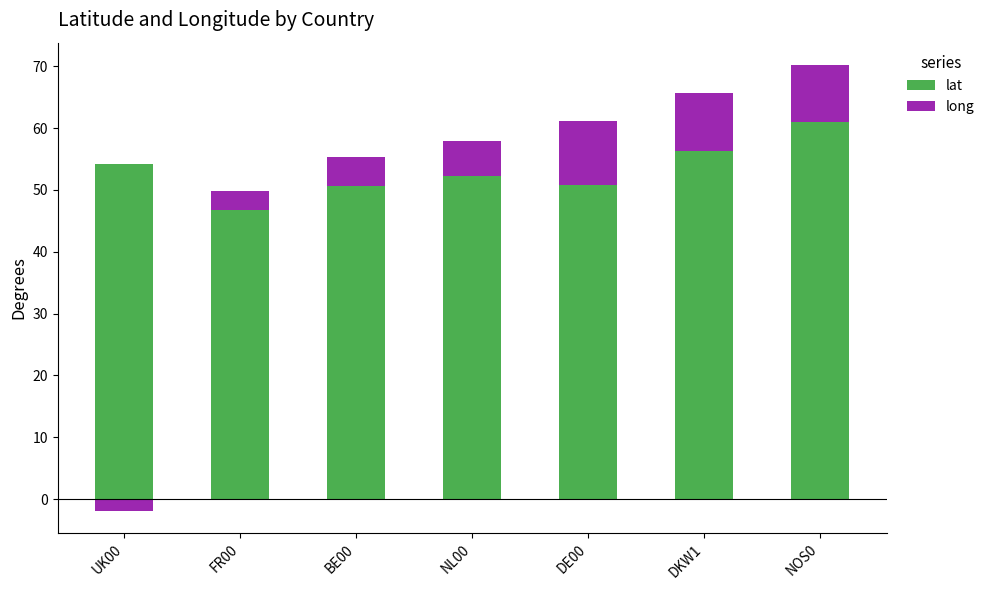

How many values in the long series are below 5?

3